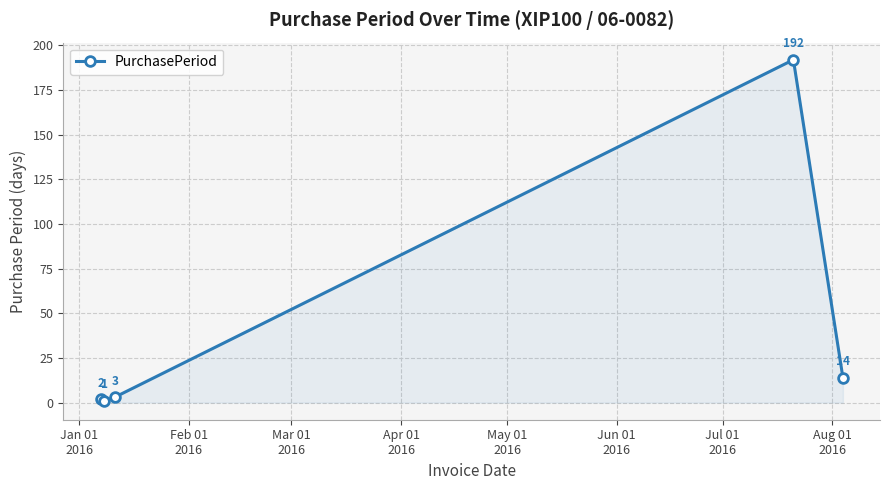

Reading left to right, extract all data points from this chart.

2	1	3	192	14